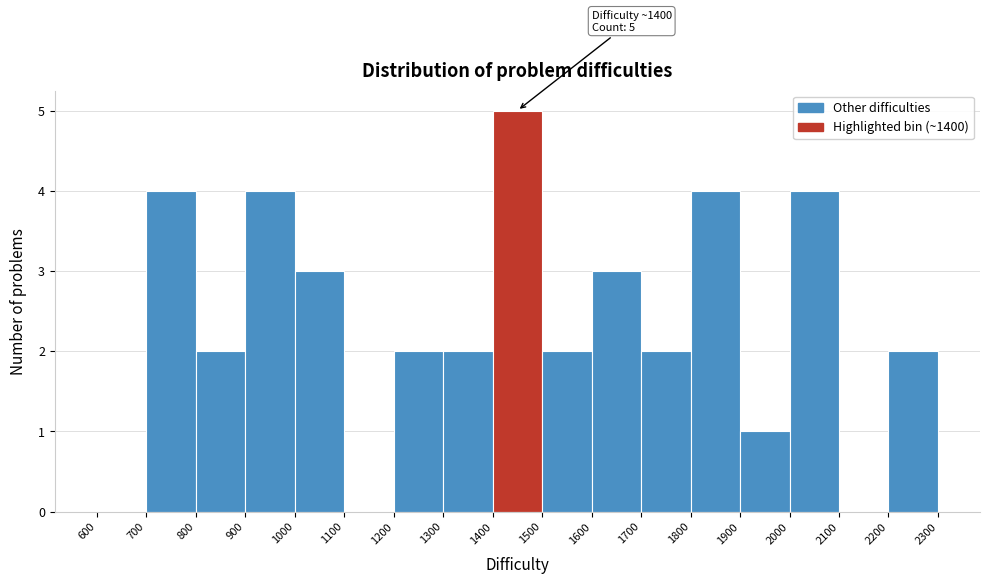

Over which range of the x-axis is the bar tallest?

1400 to 1500